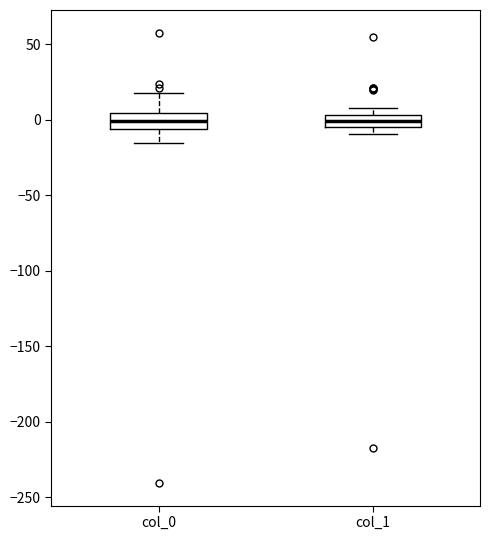

Reading left to right, transcribe this box plot: for each box, give where its median line is, the range the box spans, and where its two whiskers end, as read against the y-axis. The values are not printed on the chart, so give them approximately, as read against the axis.

col_0: median 0, box -5 to 5, whiskers -15 to 20
col_1: median 0, box -5 to 5, whiskers -10 to 10